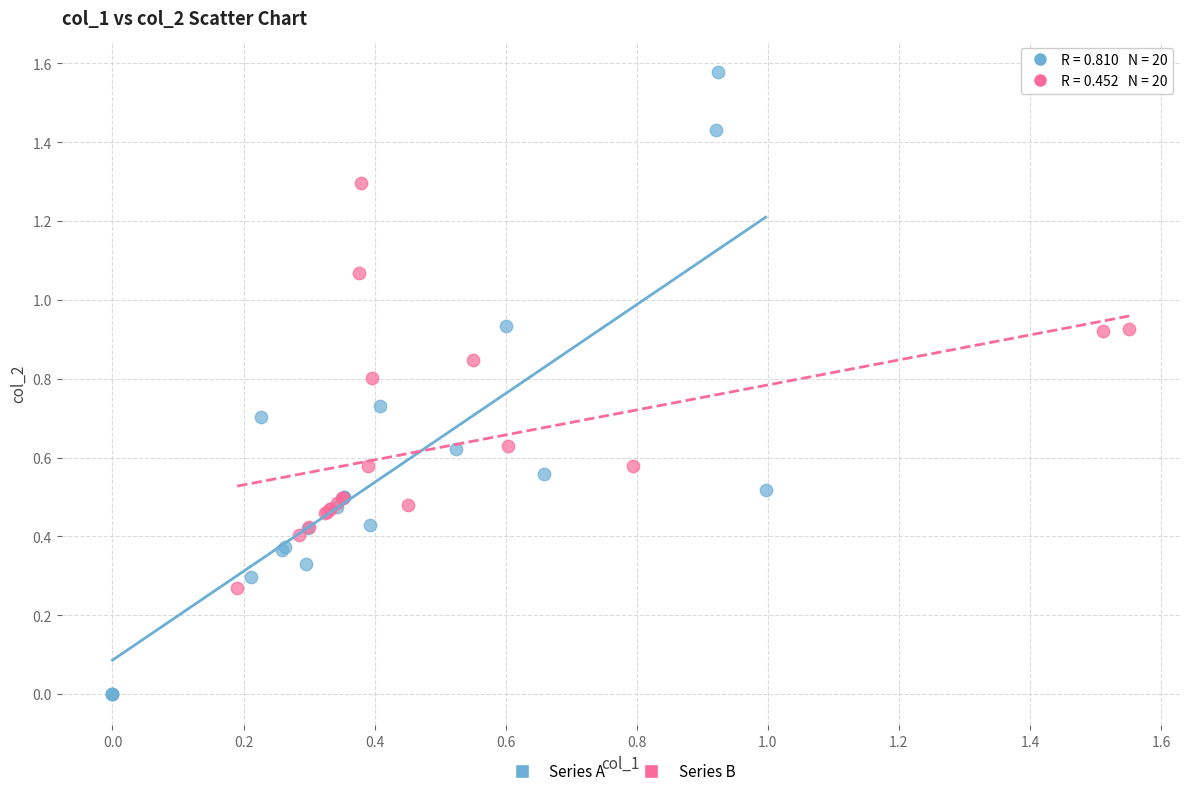

Which series reaches the minimum Y coordinate?

Series A